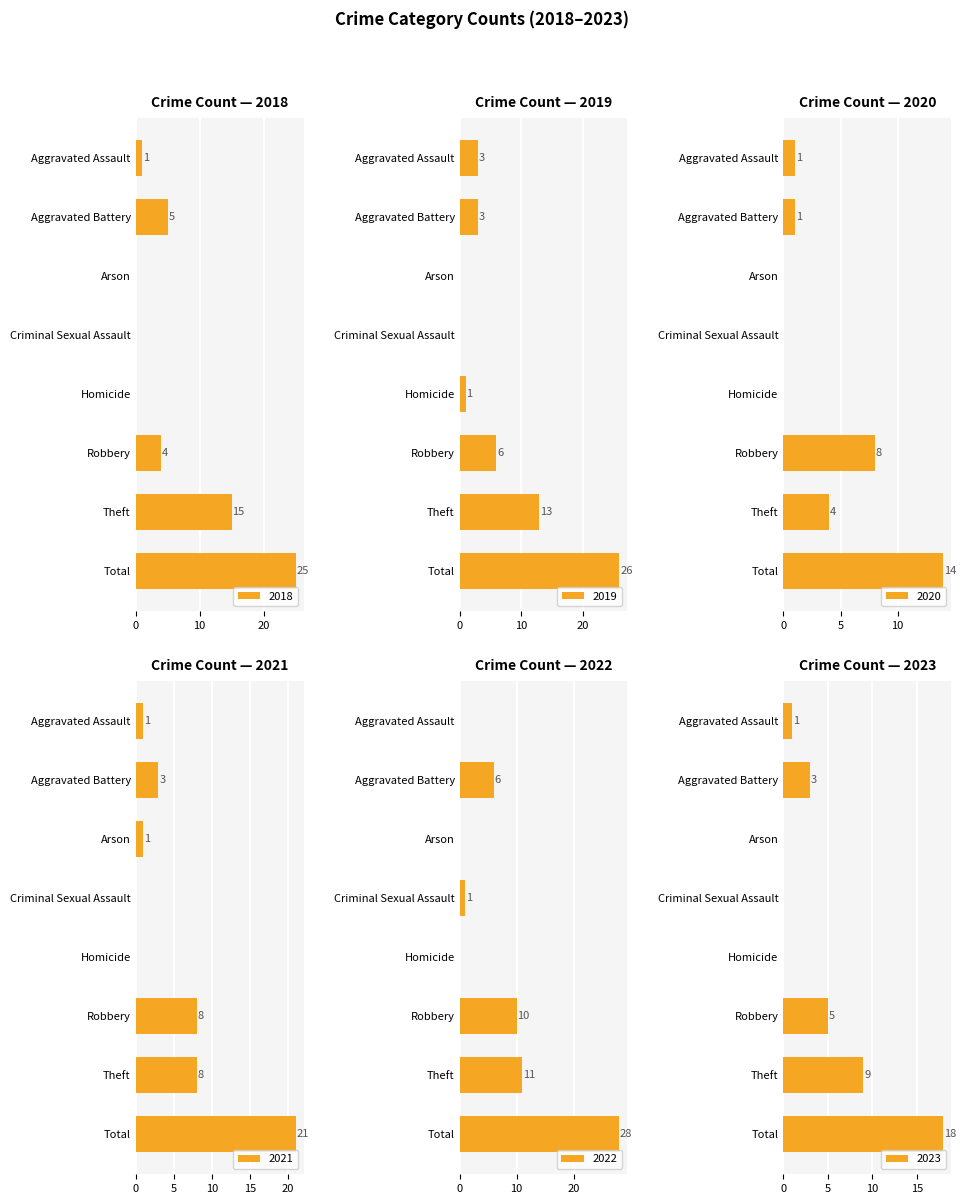

At which category is the sum across all series the highest?

Total